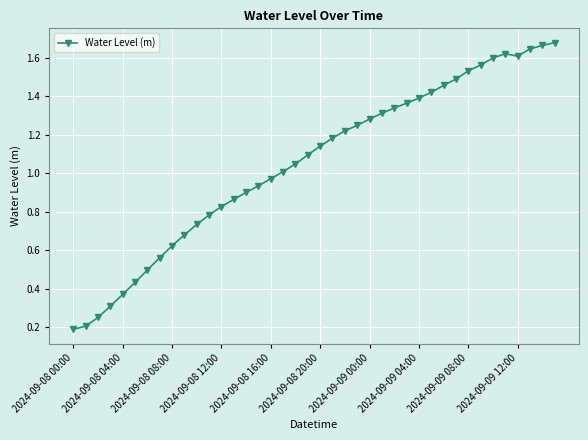

What is the sum of all values?

42.0